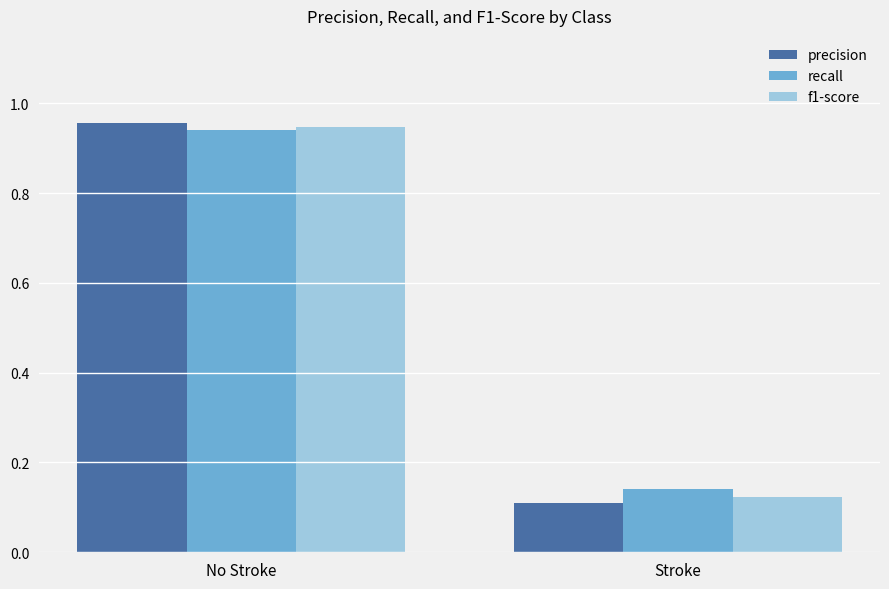

At which label is precision closest to 0?

Stroke